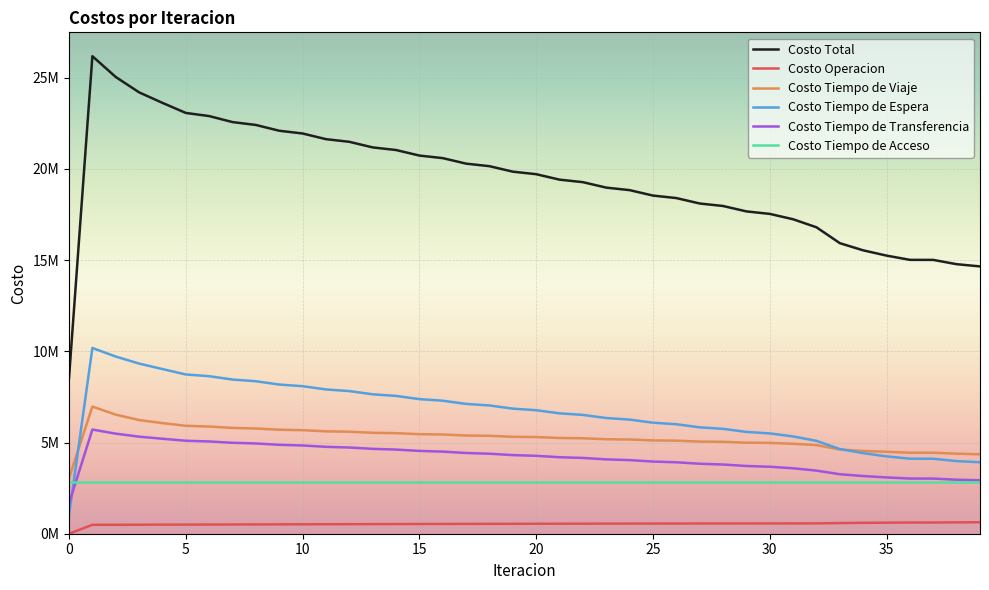

Does the chart have visible grid lines?

Yes